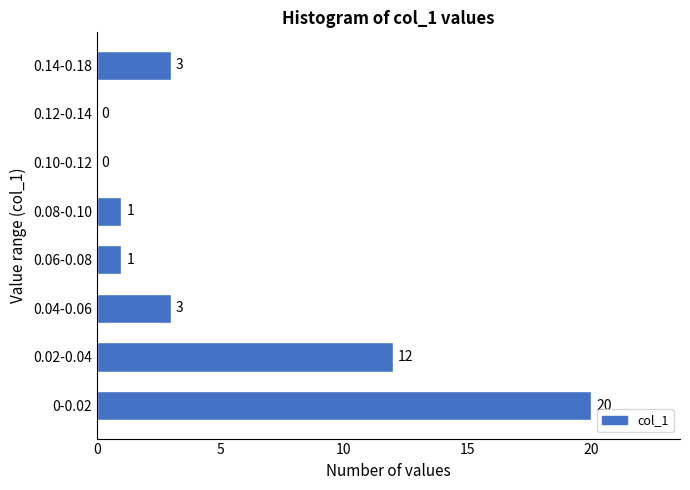

Reading bottom to top, list all the values displayed in this chart.

0-0.02=20	0.02-0.04=12	0.04-0.06=3	0.06-0.08=1	0.08-0.10=1	0.10-0.12=0	0.12-0.14=0	0.14-0.18=3